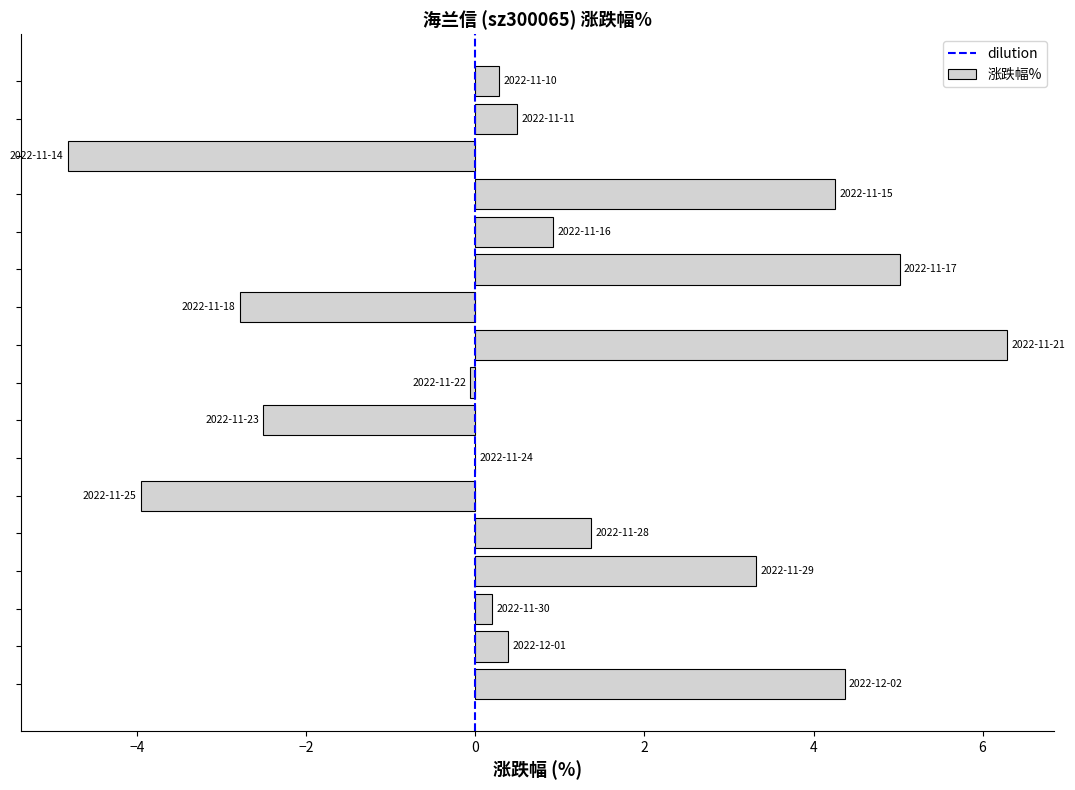

What is the sum of all values?

12.8